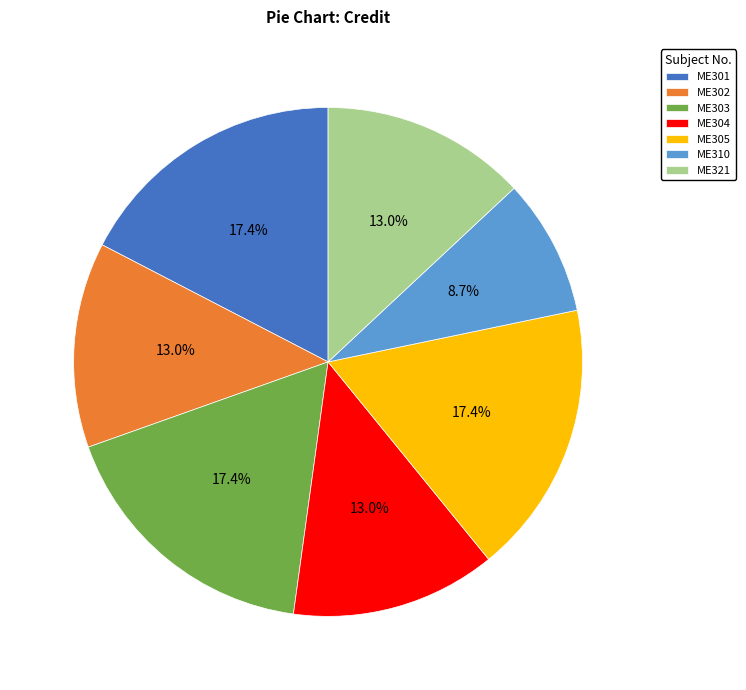

Combined, do ME304 and ME310 account for over 50%?

No